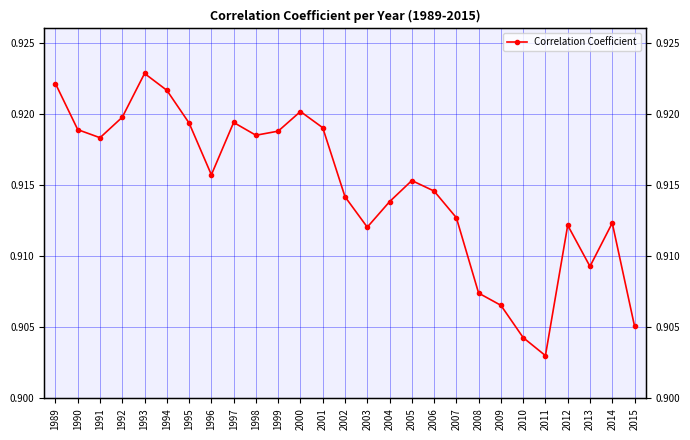

Between 2013 and 2009, which is larger?

2013